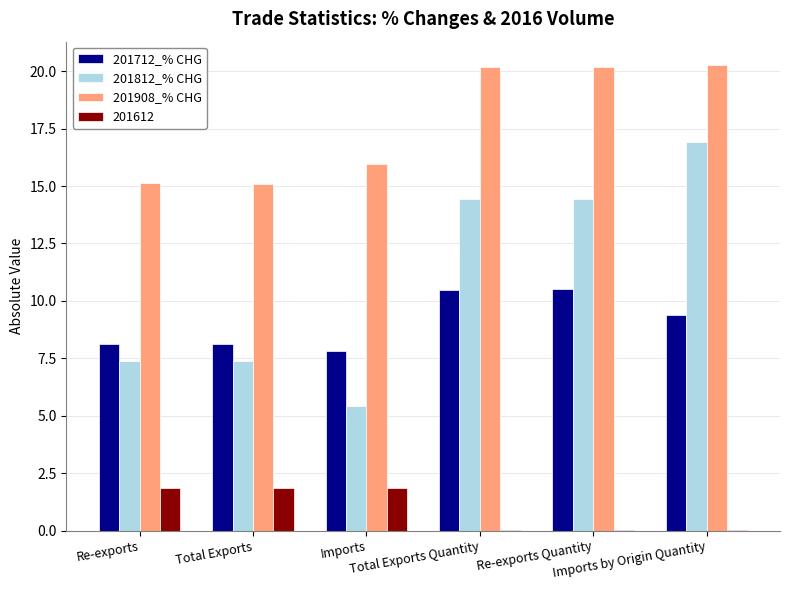

Which series changed the most between Re-exports and Re-exports Quantity?

201812_% CHG